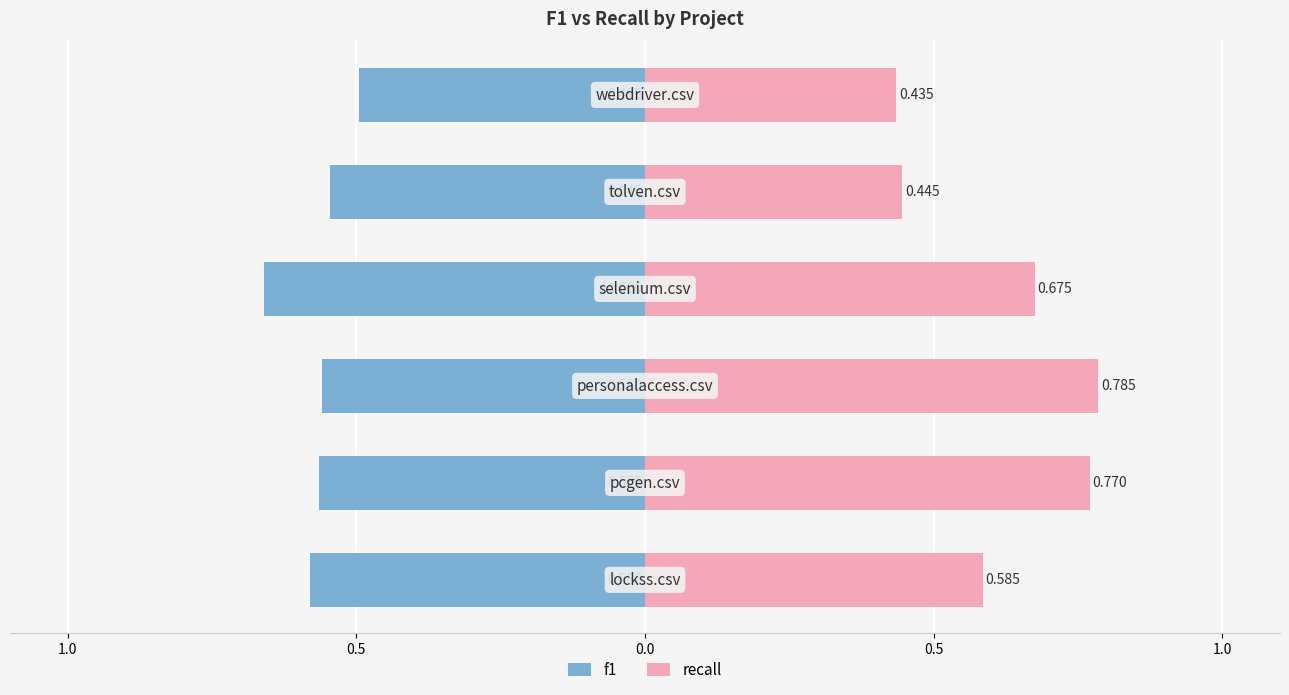

How many bars are there in total?

12